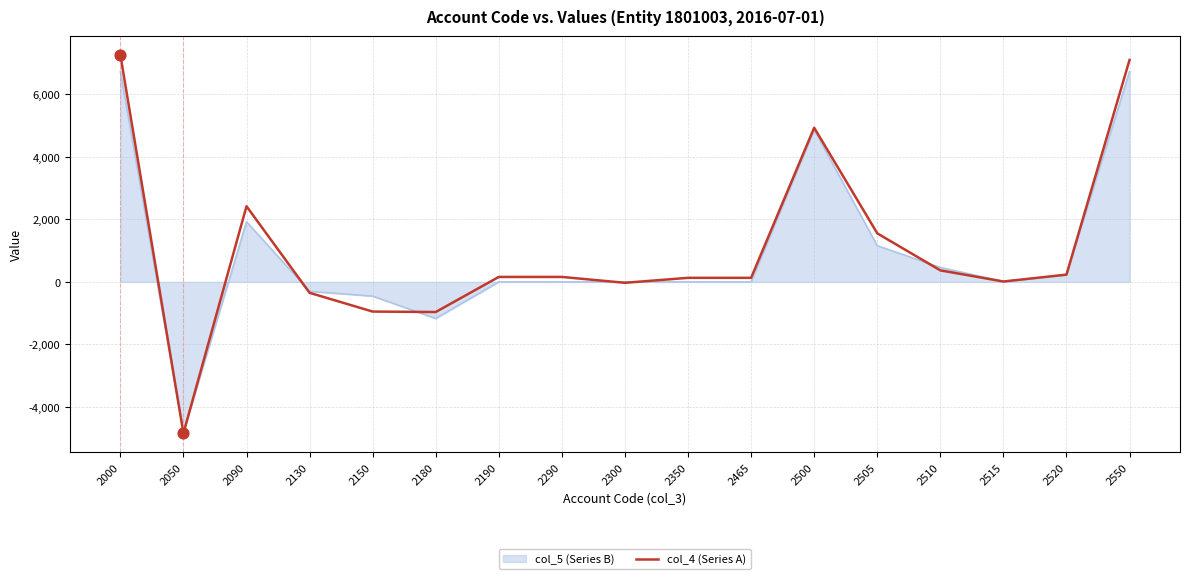

The value of col_4 (Series A) at 2130 is -349.3. True or false?

True